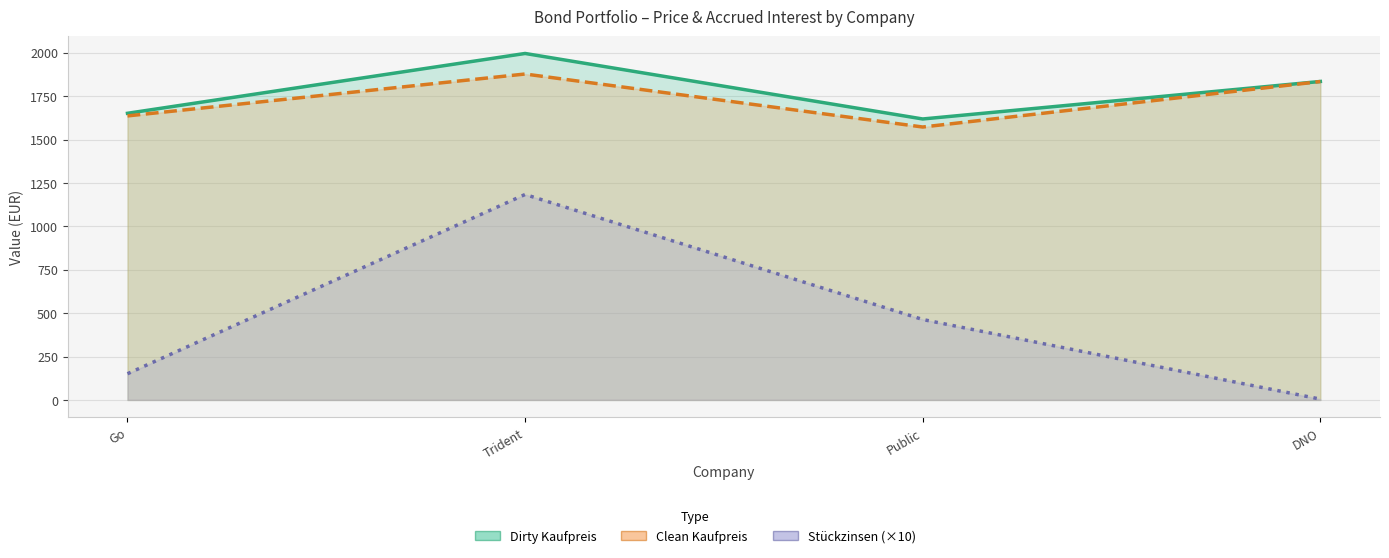

What is the lowest value of the Dirty Kaufpreis series?

1618.4